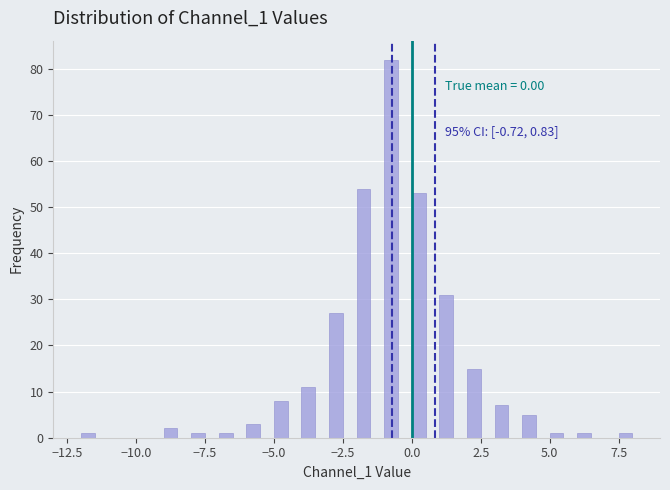

Read against the x-axis, roughly where is the centre of the tallest bar?

-0.5